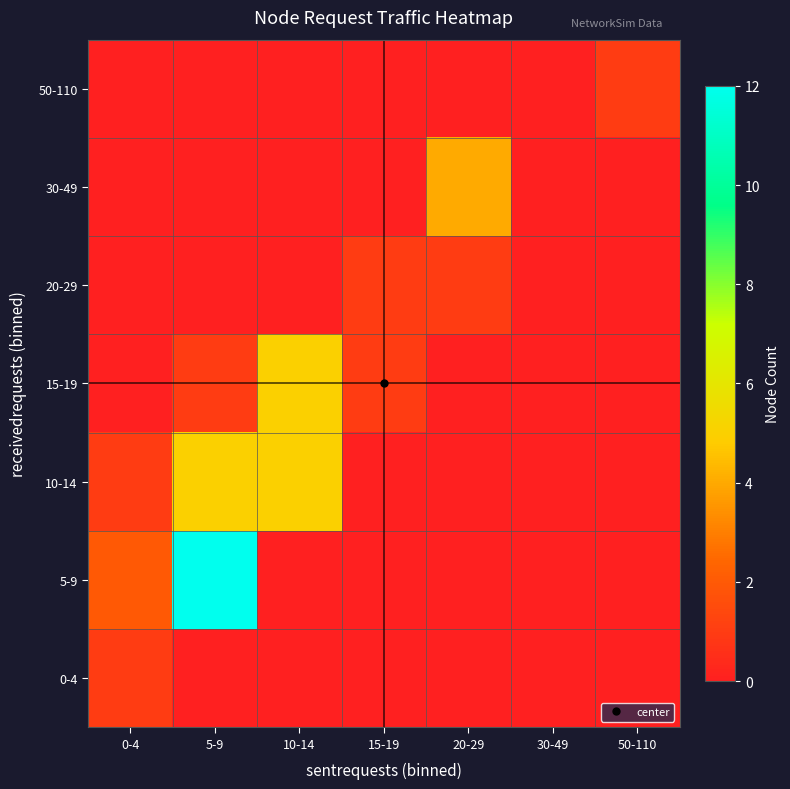

Reading left to right, list all the values displayed in this chart.

0-4: 0-4=1	5-9=0	10-14=0	15-19=0	20-29=0	30-49=0	50-110=0
5-9: 0-4=2	5-9=12	10-14=0	15-19=0	20-29=0	30-49=0	50-110=0
10-14: 0-4=1	5-9=5	10-14=5	15-19=0	20-29=0	30-49=0	50-110=0
15-19: 0-4=0	5-9=1	10-14=5	15-19=1	20-29=0	30-49=0	50-110=0
20-29: 0-4=0	5-9=0	10-14=0	15-19=1	20-29=1	30-49=0	50-110=0
30-49: 0-4=0	5-9=0	10-14=0	15-19=0	20-29=4	30-49=0	50-110=0
50-110: 0-4=0	5-9=0	10-14=0	15-19=0	20-29=0	30-49=0	50-110=1